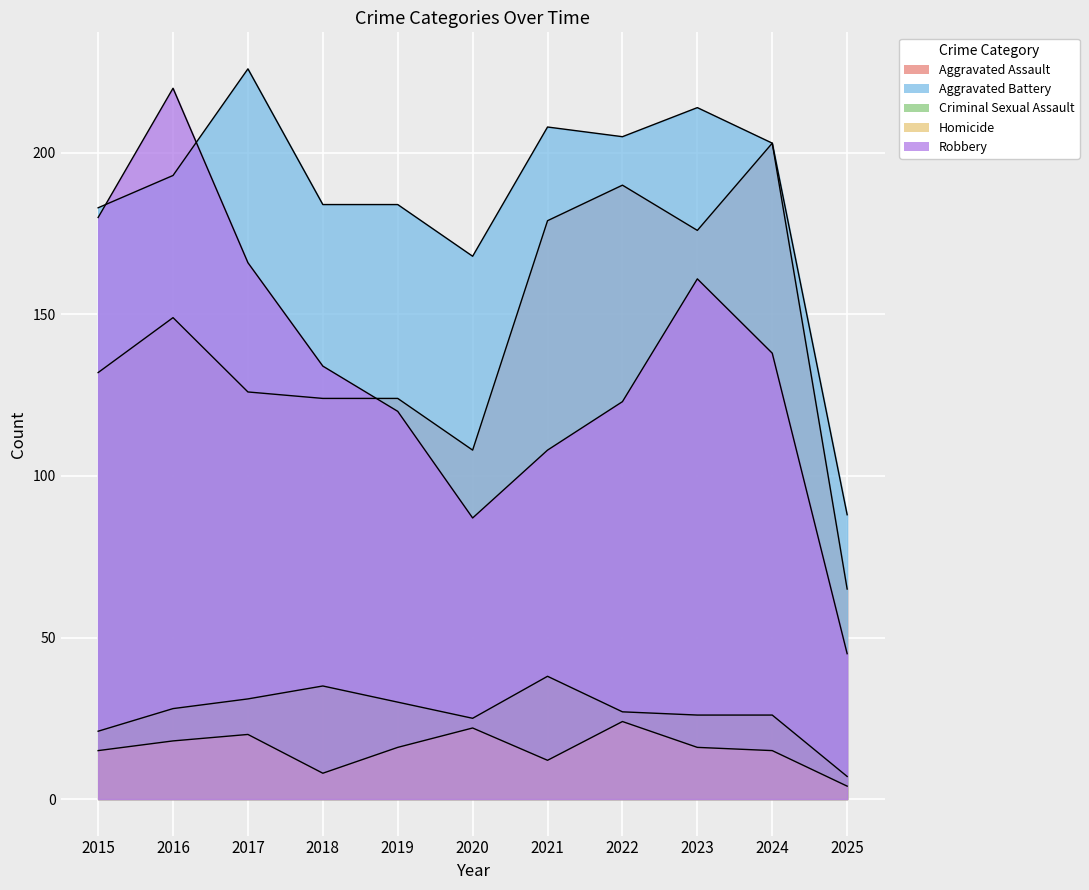

Which series has the widest spread of values?

Robbery